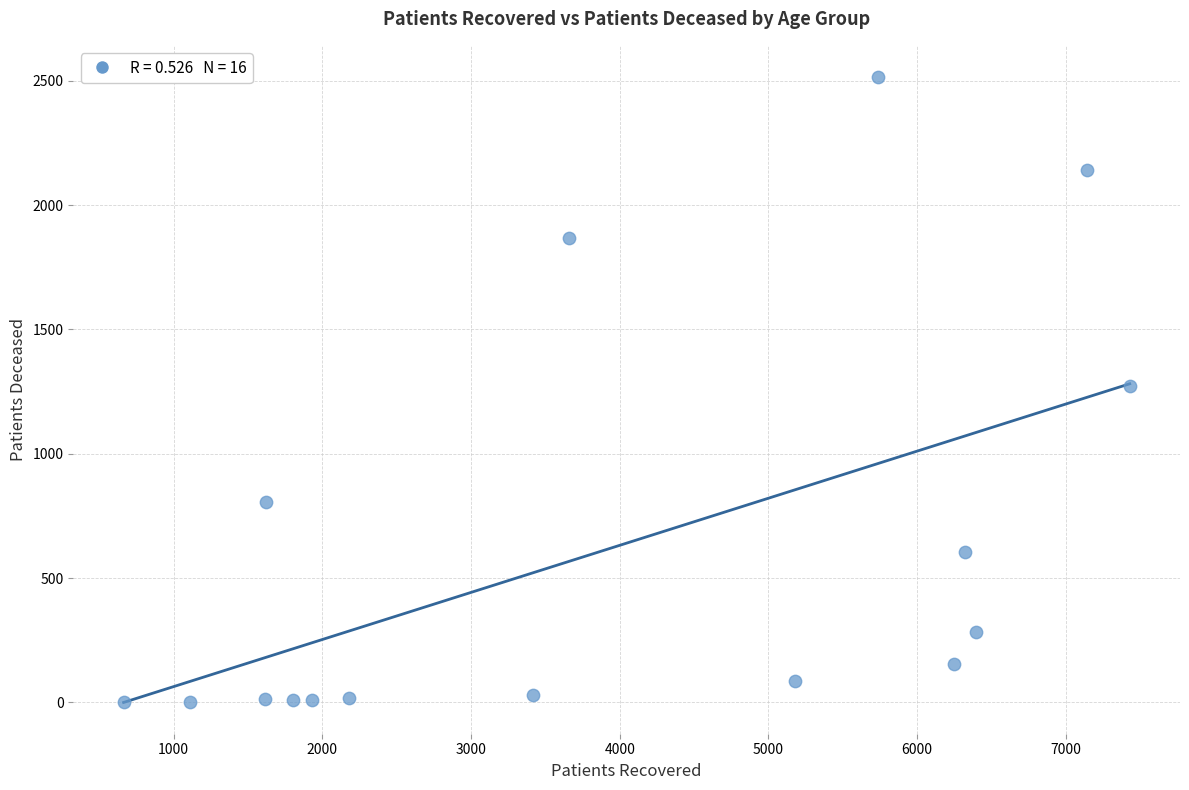

What is the range of X values (max minus min)?

6766